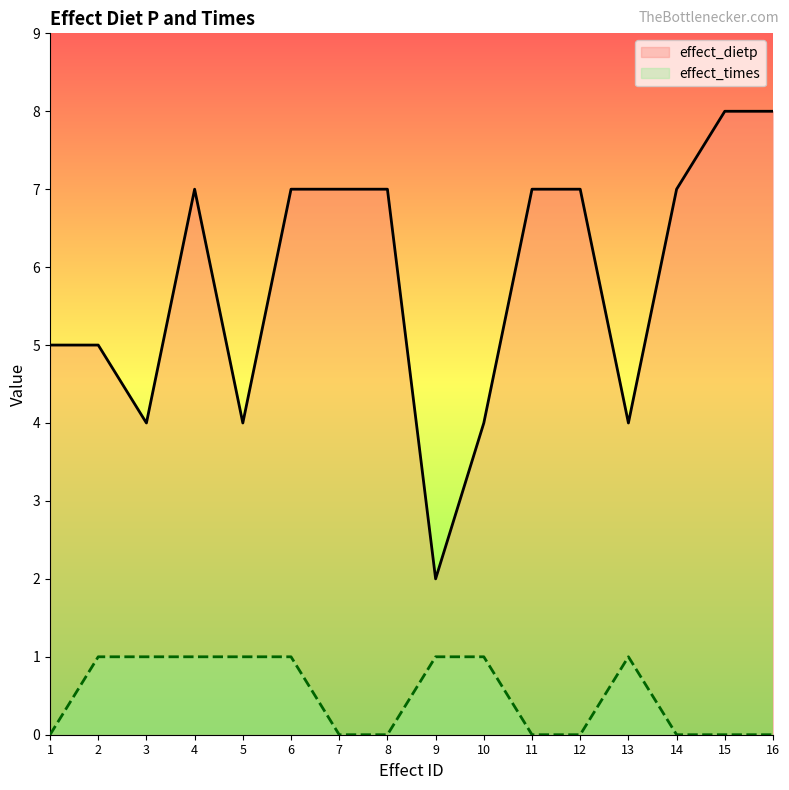

True or false: effect_times and effect_dietp intersect in this chart.

False